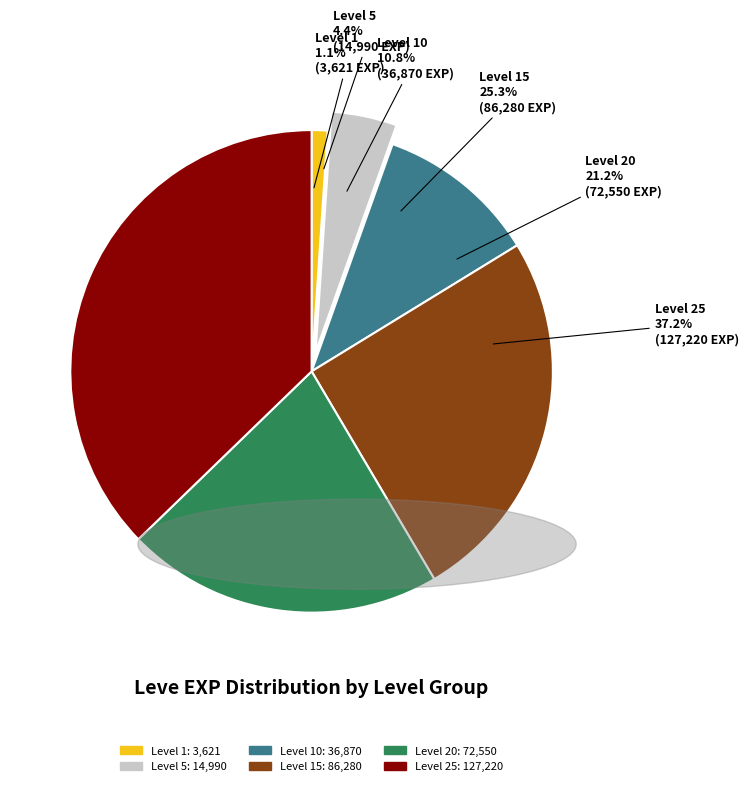

Does Level 5 (Bone Necklace) represent more than half of the total?

No